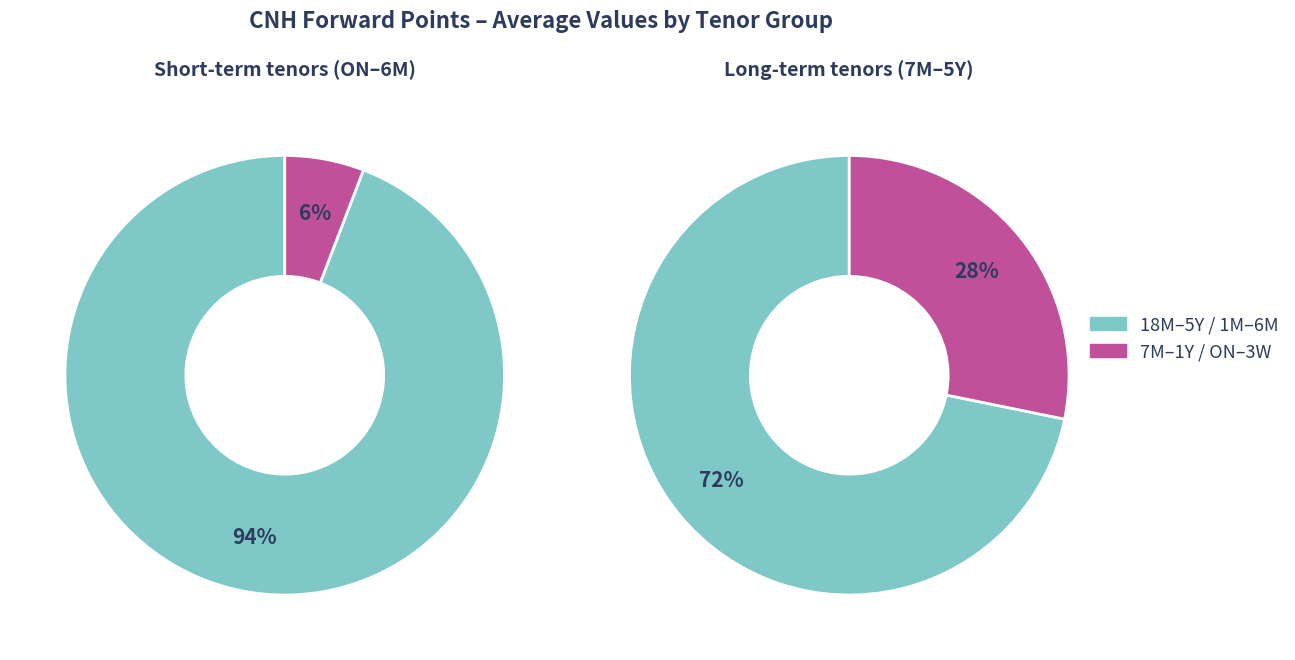

Does 4M account for over 50% of the chart?

No